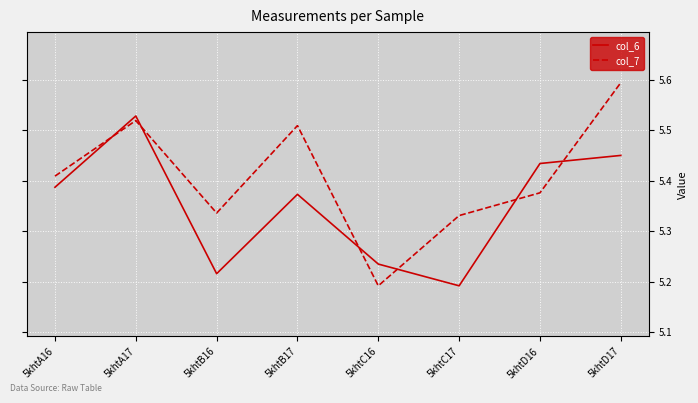

List the labels in order of col_7 value, largest first.

5khtD17, 5khtA17, 5khtB17, 5khtA16, 5khtD16, 5khtB16, 5khtC17, 5khtC16